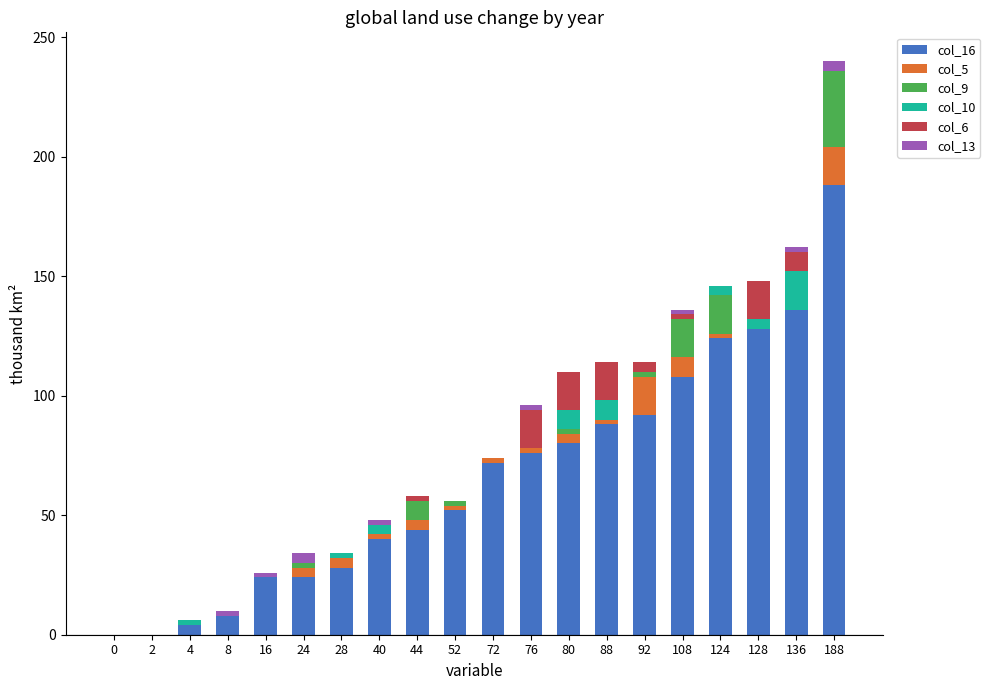

At which category is the sum across all series the highest?

188